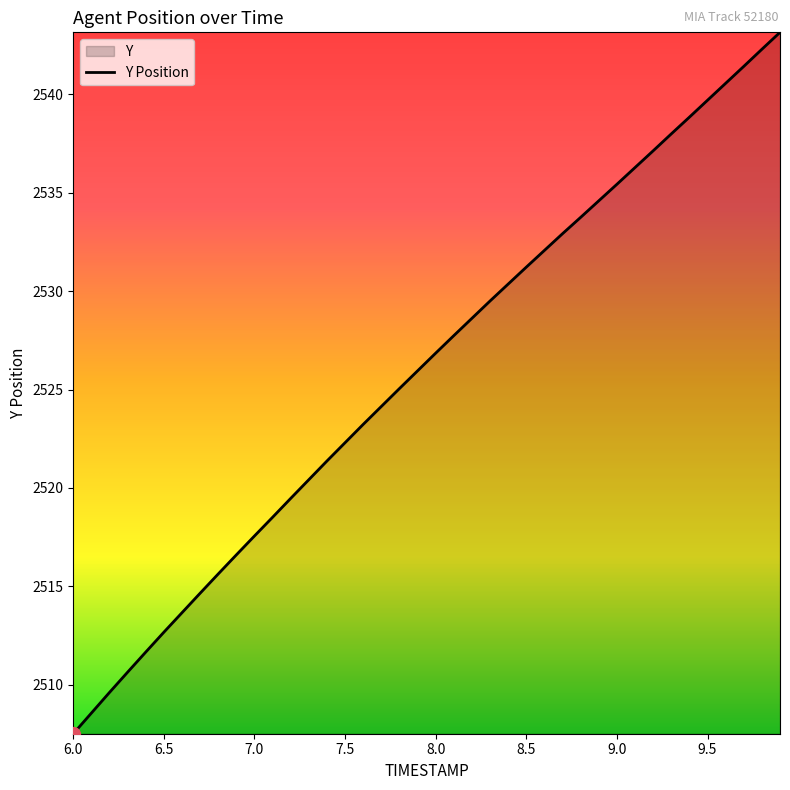

Where does the data first go above 2526?

8.0